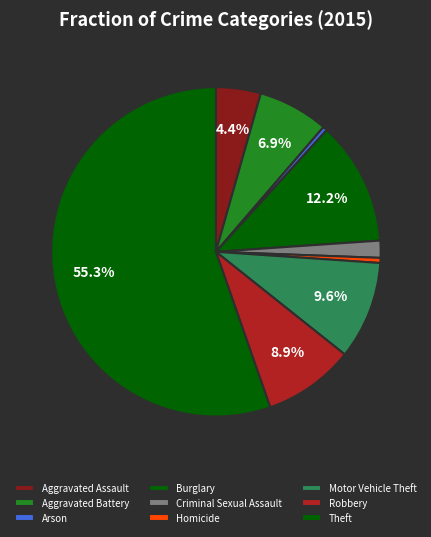

Which slice is the largest?

Theft